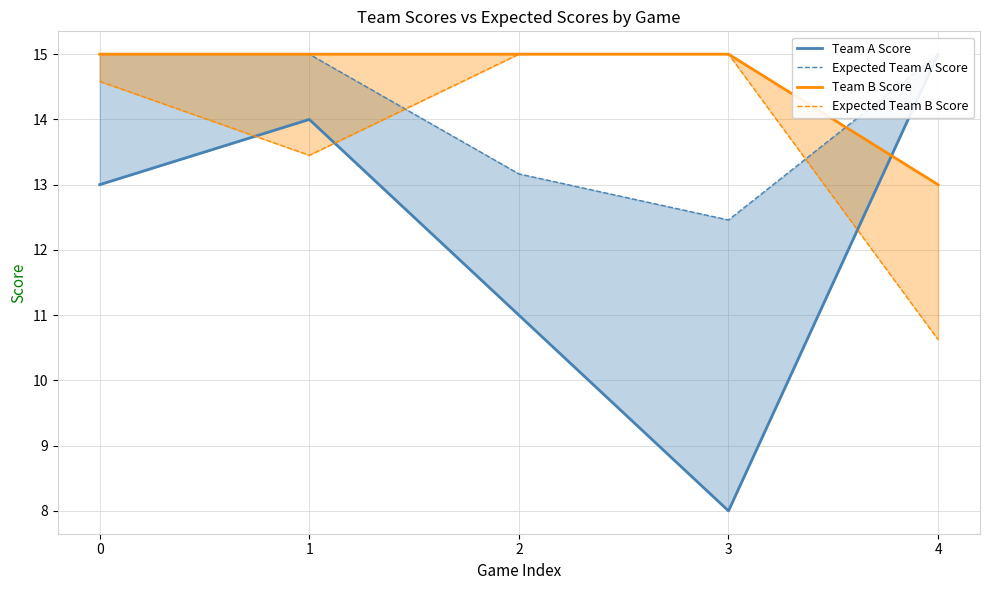

Rank the series at 0 from highest to lowest value.

Expected Team A Score, Team B Score, Expected Team B Score, Team A Score